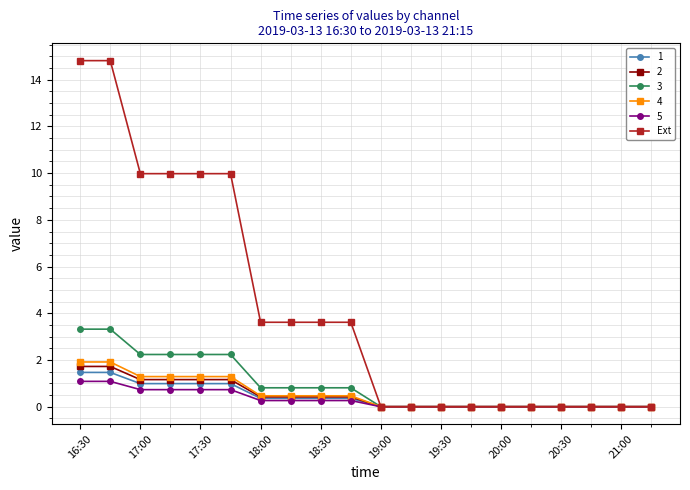

Which series has the widest spread of values?

Ext